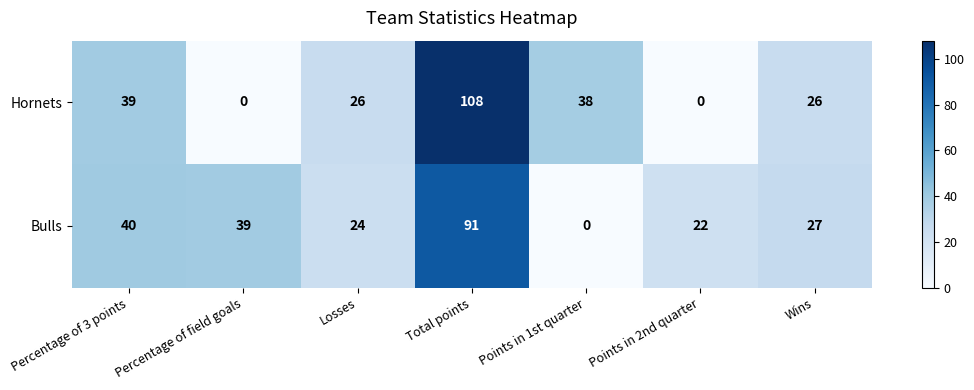

Rank the series by their average value, from highest to lowest.

Bulls, Hornets